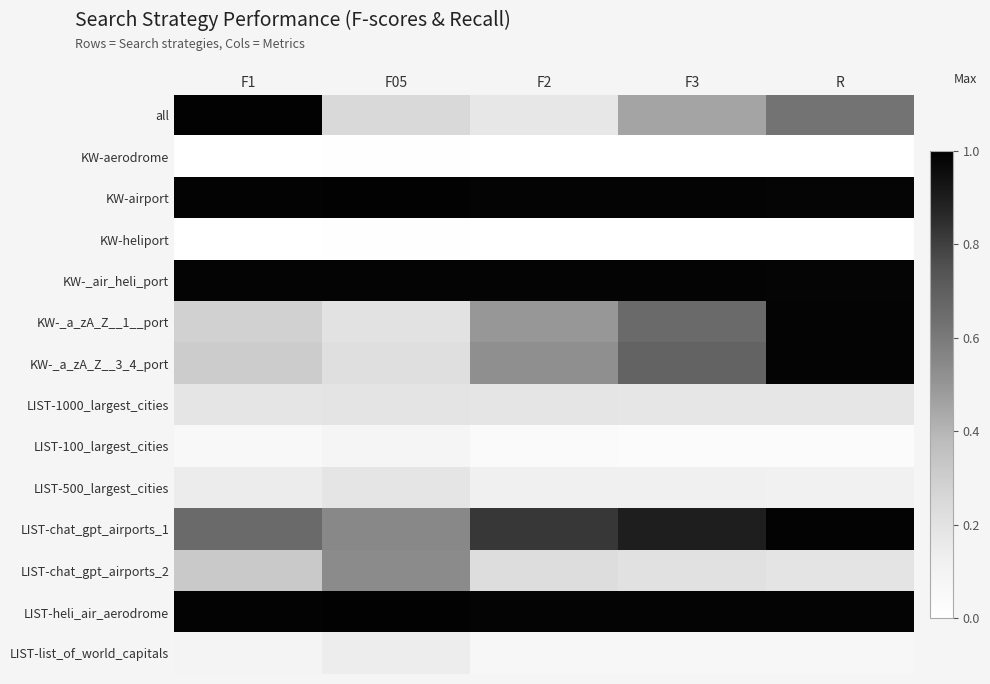

What is the total value across all series at F3?

6.2